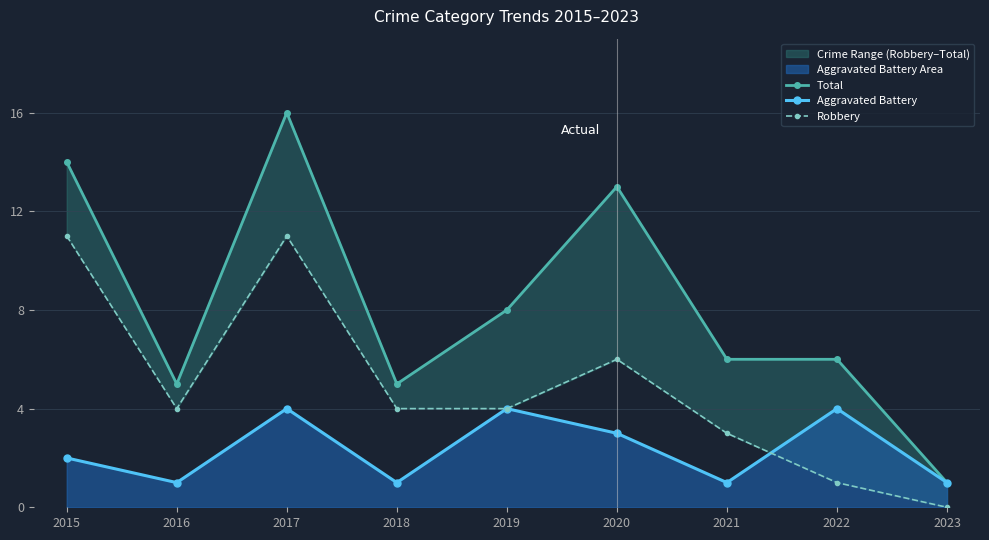

The Total series shows 4 at 2020. True or false?

False